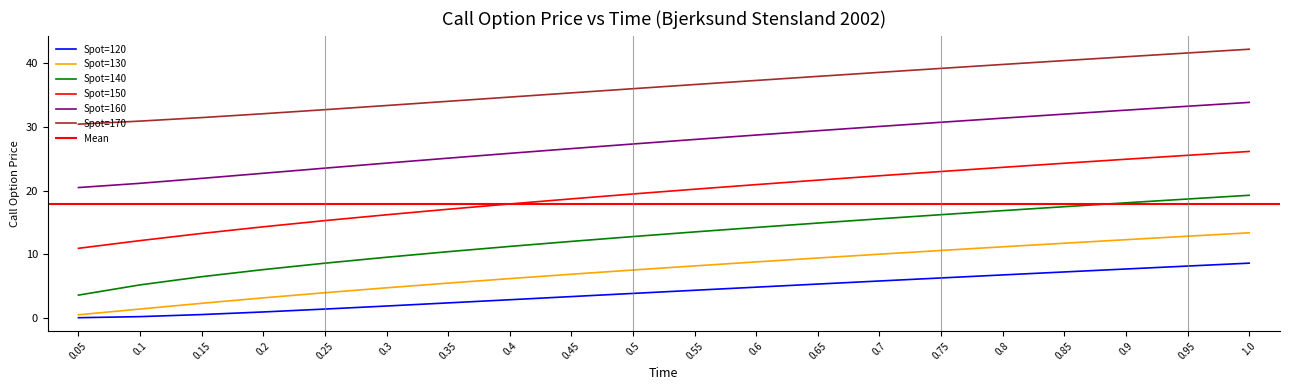

What is the difference between the highest and lowest values at 1.0?

33.6